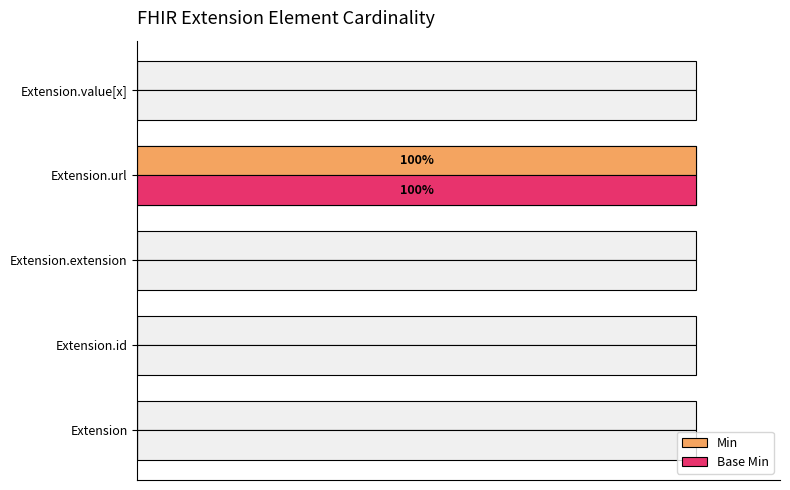

Which series has the largest total across all categories?

Min